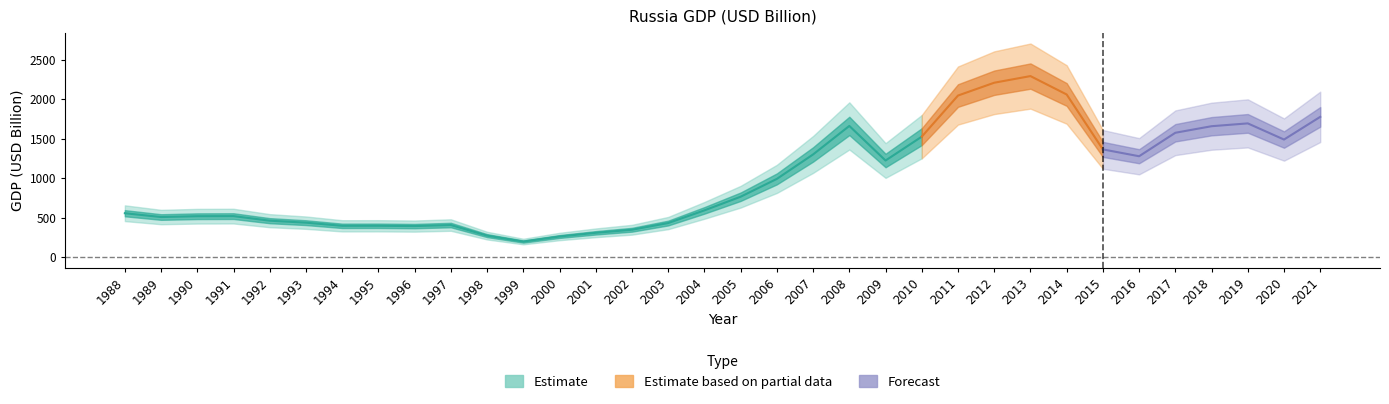

Which has a higher value, 1991 or 2017?

2017